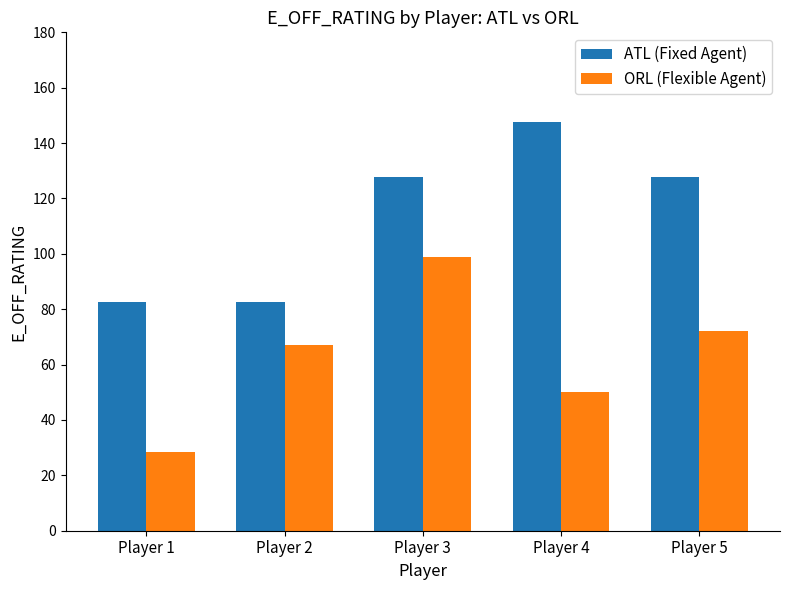

Which series has the largest range (max minus min)?

ORL (Flexible Agent)